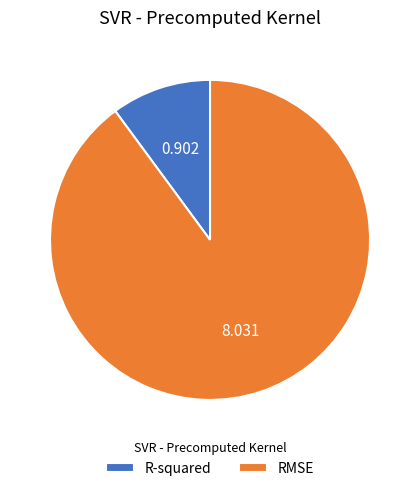

Is the sum of RMSE and R-squared greater than half?

Yes